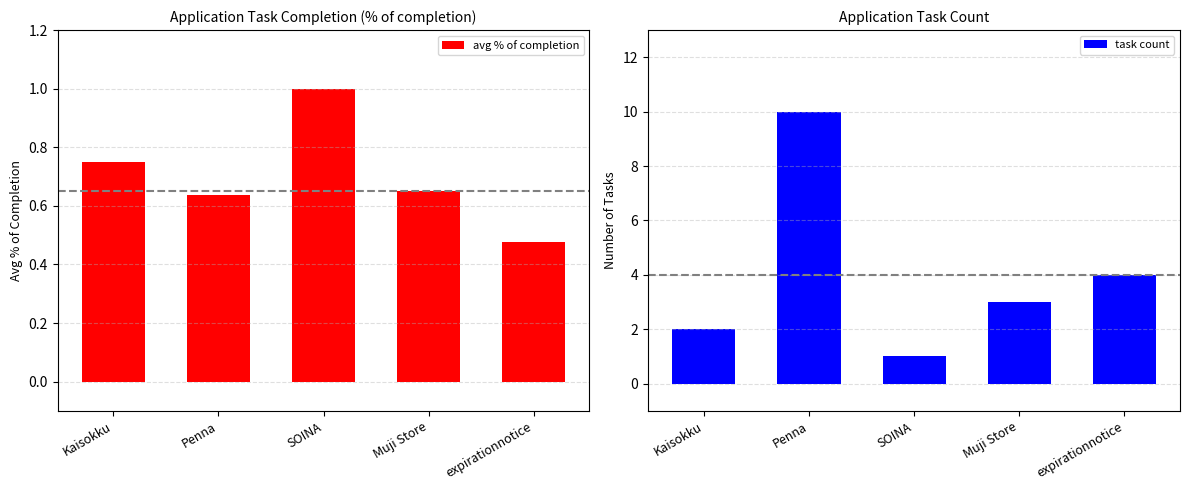

What is the sum of all task count values?

20